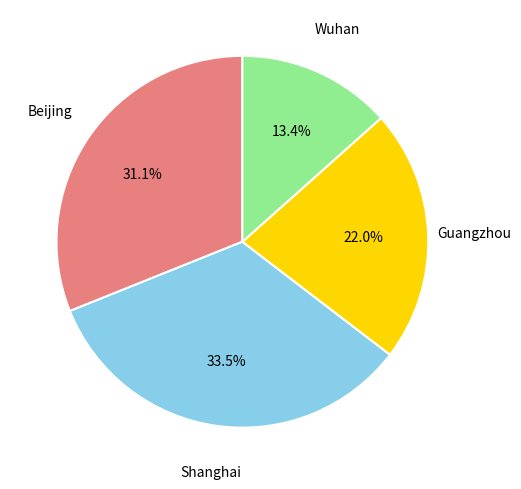

Does any single category account for the majority?

No